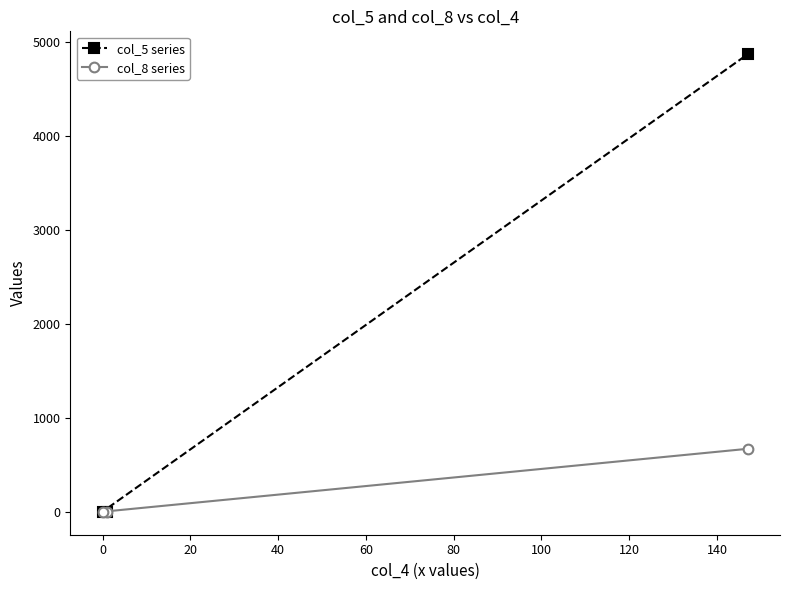

How many lines are shown in the chart?

2